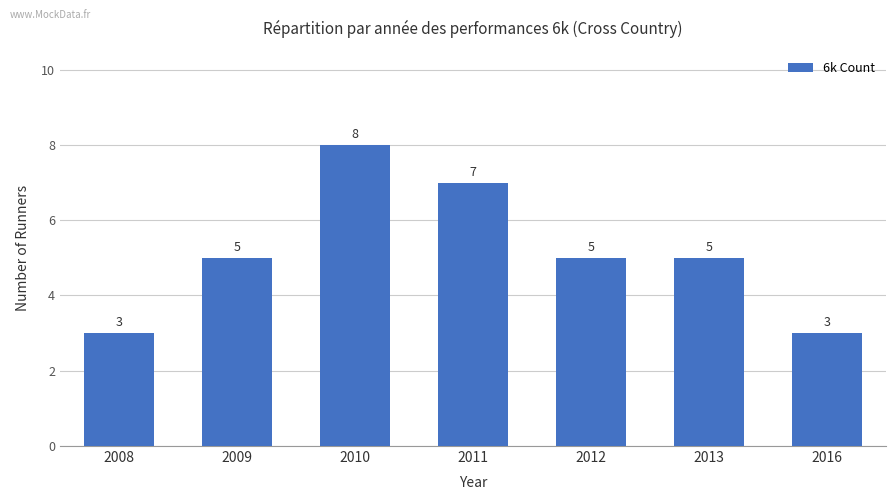

What is the average value?

5